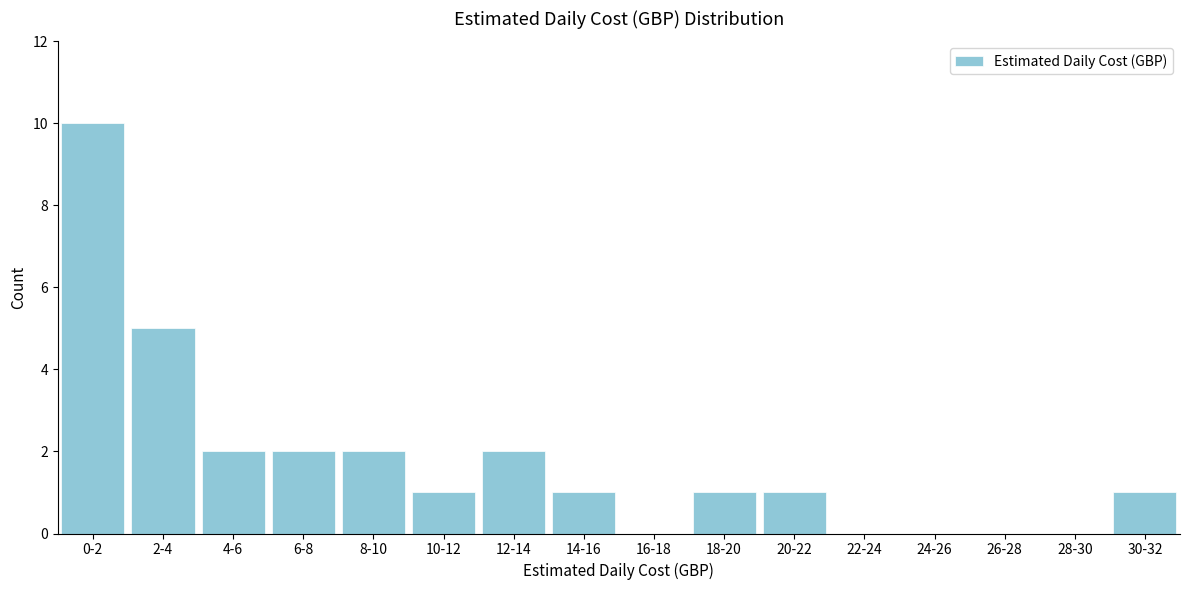

Reading left to right, transcribe all the data shown in this chart.

0-2=10	2-4=5	4-6=2	6-8=2	8-10=2	10-12=1	12-14=2	14-16=1	16-18=0	18-20=1	20-22=1	22-24=0	24-26=0	26-28=0	28-30=0	30-32=1